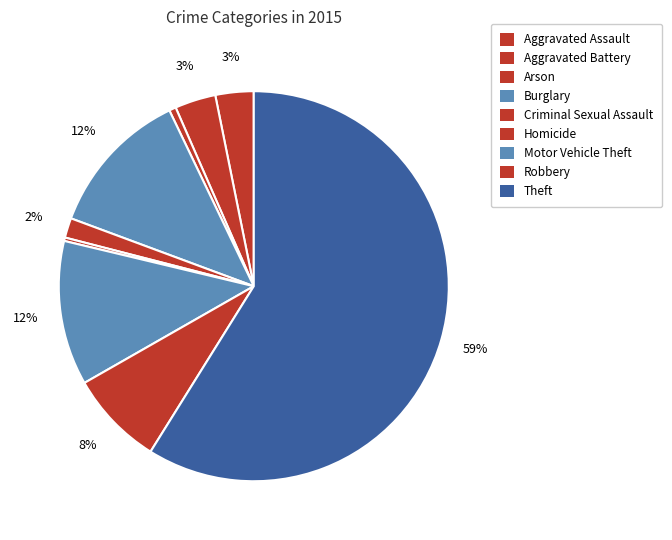

Between Homicide and Theft, which is larger?

Theft